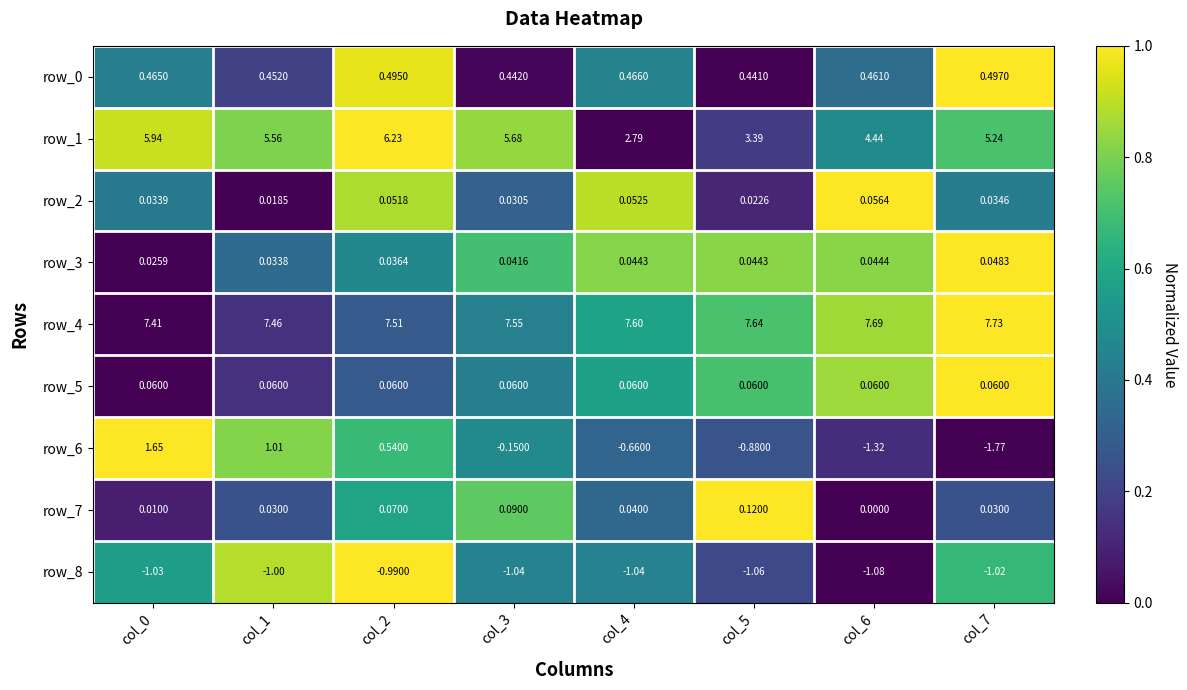

What is the greatest value displayed?

7.7